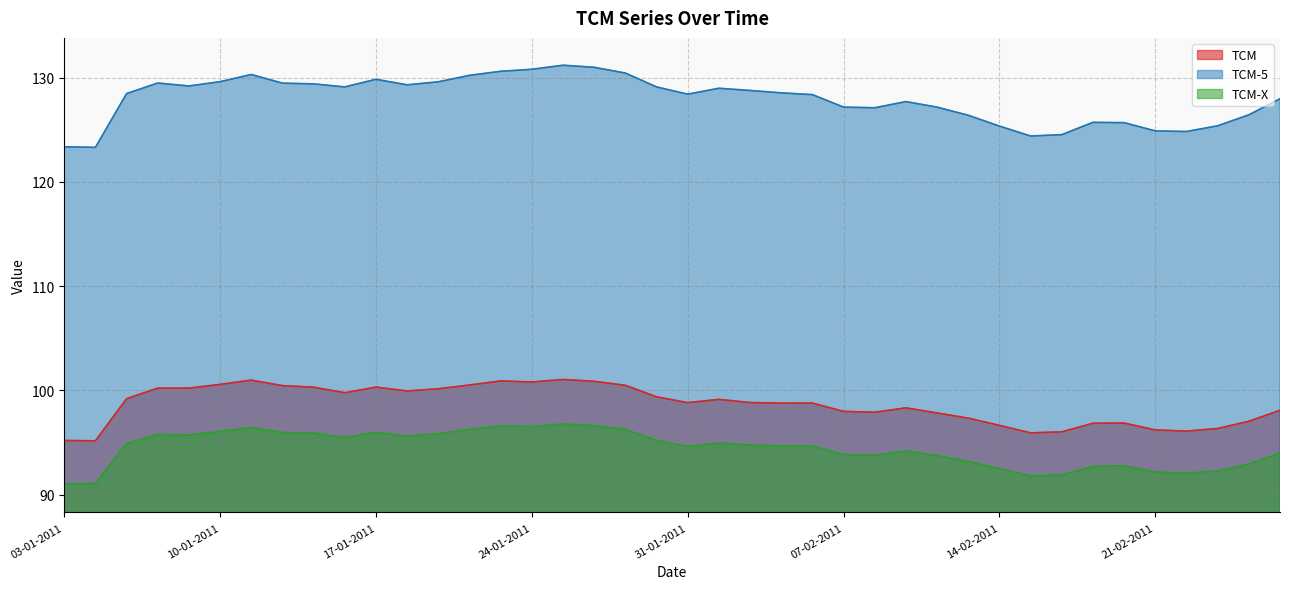

Reading right to left, extract all data points from this chart.

TCM: 25-02-2011=98.1	24-02-2011=97.0	23-02-2011=96.3	22-02-2011=96.1	21-02-2011=96.2	18-02-2011=96.9	17-02-2011=96.8	16-02-2011=96.0	15-02-2011=95.9	14-02-2011=96.7	11-02-2011=97.3	10-02-2011=97.8	09-02-2011=98.3	08-02-2011=97.9	07-02-2011=98.0	04-02-2011=98.8	03-02-2011=98.8	02-02-2011=98.8	01-02-2011=99.1	31-01-2011=98.8	28-01-2011=99.4	27-01-2011=100.5	26-01-2011=100.9	25-01-2011=101.0	24-01-2011=100.8	21-01-2011=100.9	20-01-2011=100.5	19-01-2011=100.2	18-01-2011=100.0	17-01-2011=100.3	14-01-2011=99.8	13-01-2011=100.3	12-01-2011=100.5	11-01-2011=101.0	10-01-2011=100.6	07-01-2011=100.2	06-01-2011=100.2	05-01-2011=99.2	04-01-2011=95.2	03-01-2011=95.2
TCM-5: 25-02-2011=128.0	24-02-2011=126.4	23-02-2011=125.4	22-02-2011=124.8	21-02-2011=124.9	18-02-2011=125.7	17-02-2011=125.7	16-02-2011=124.5	15-02-2011=124.4	14-02-2011=125.4	11-02-2011=126.4	10-02-2011=127.2	09-02-2011=127.7	08-02-2011=127.1	07-02-2011=127.2	04-02-2011=128.4	03-02-2011=128.6	02-02-2011=128.8	01-02-2011=129.0	31-01-2011=128.4	28-01-2011=129.1	27-01-2011=130.4	26-01-2011=131.0	25-01-2011=131.2	24-01-2011=130.8	21-01-2011=130.6	20-01-2011=130.2	19-01-2011=129.6	18-01-2011=129.3	17-01-2011=129.8	14-01-2011=129.1	13-01-2011=129.4	12-01-2011=129.5	11-01-2011=130.3	10-01-2011=129.6	07-01-2011=129.2	06-01-2011=129.5	05-01-2011=128.5	04-01-2011=123.3	03-01-2011=123.4
TCM-X: 25-02-2011=94.0	24-02-2011=92.9	23-02-2011=92.3	22-02-2011=92.1	21-02-2011=92.2	18-02-2011=92.8	17-02-2011=92.7	16-02-2011=91.9	15-02-2011=91.8	14-02-2011=92.5	11-02-2011=93.2	10-02-2011=93.7	09-02-2011=94.2	08-02-2011=93.8	07-02-2011=93.8	04-02-2011=94.7	03-02-2011=94.7	02-02-2011=94.8	01-02-2011=95.0	31-01-2011=94.6	28-01-2011=95.2	27-01-2011=96.3	26-01-2011=96.6	25-01-2011=96.8	24-01-2011=96.5	21-01-2011=96.6	20-01-2011=96.3	19-01-2011=95.8	18-01-2011=95.6	17-01-2011=96.0	14-01-2011=95.5	13-01-2011=95.9	12-01-2011=96.0	11-01-2011=96.5	10-01-2011=96.1	07-01-2011=95.7	06-01-2011=95.8	05-01-2011=94.9	04-01-2011=91.1	03-01-2011=91.0